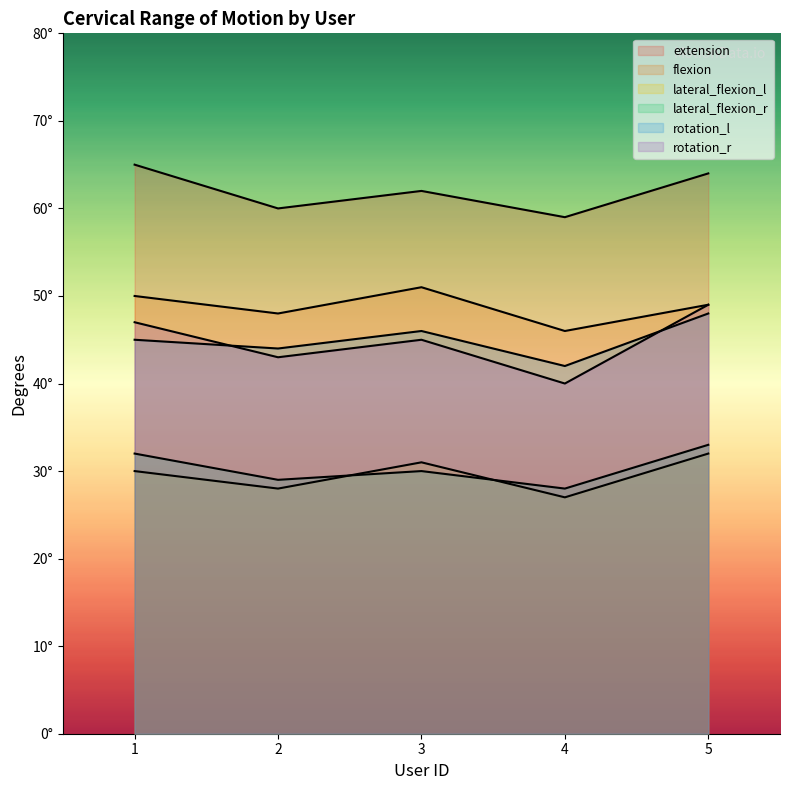

The rotation_l series shows 48 at 5. True or false?

True